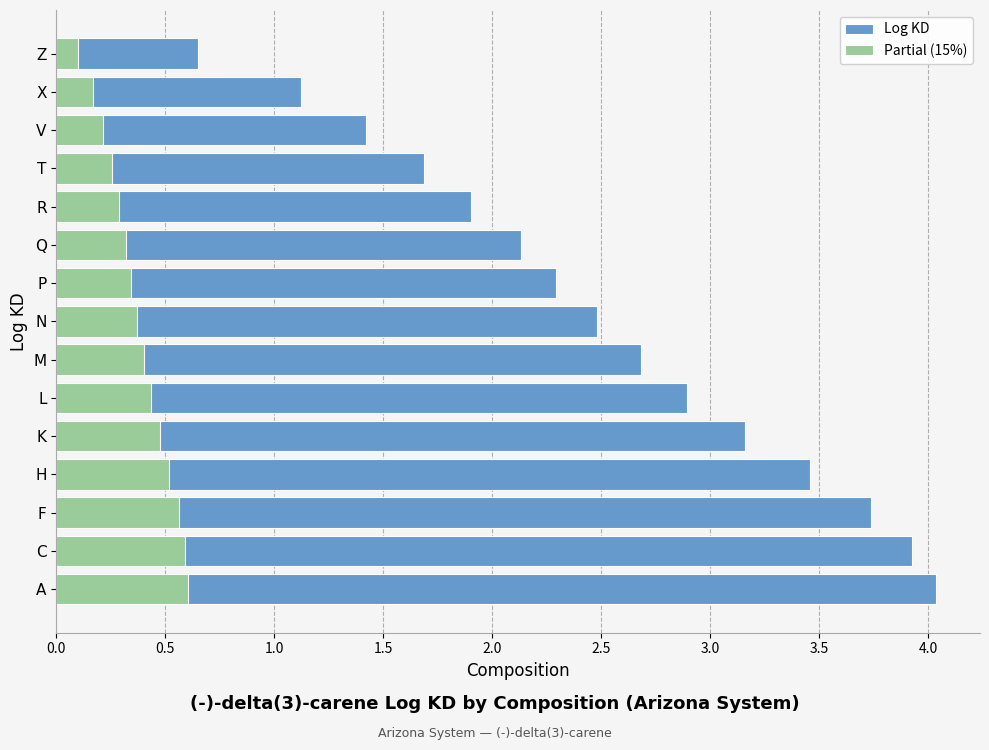

What is the sum of all Partial (15%) values?

5.6